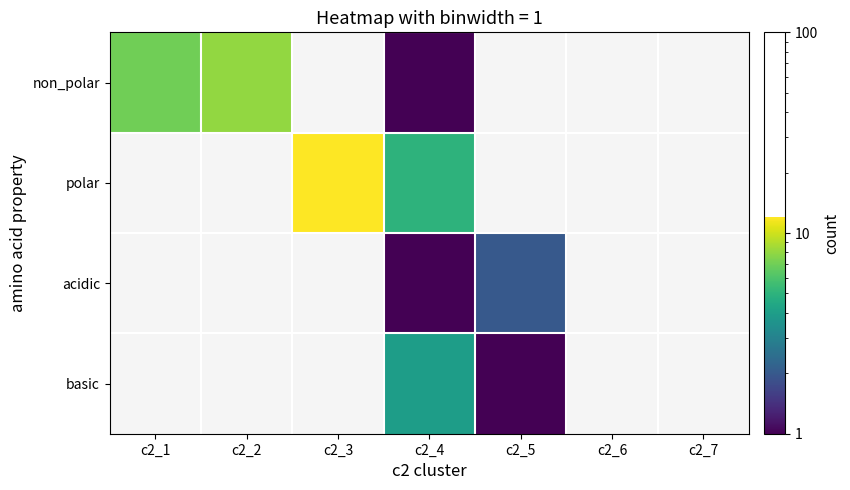

Reading left to right, transcribe all the data shown in this chart.

non_polar: c2_1=7	c2_2=8	c2_3=0	c2_4=1	c2_5=0	c2_6=0	c2_7=0
polar: c2_1=0	c2_2=0	c2_3=12	c2_4=5	c2_5=0	c2_6=0	c2_7=0
acidic: c2_1=0	c2_2=0	c2_3=0	c2_4=1	c2_5=2	c2_6=0	c2_7=0
basic: c2_1=0	c2_2=0	c2_3=0	c2_4=4	c2_5=1	c2_6=0	c2_7=0